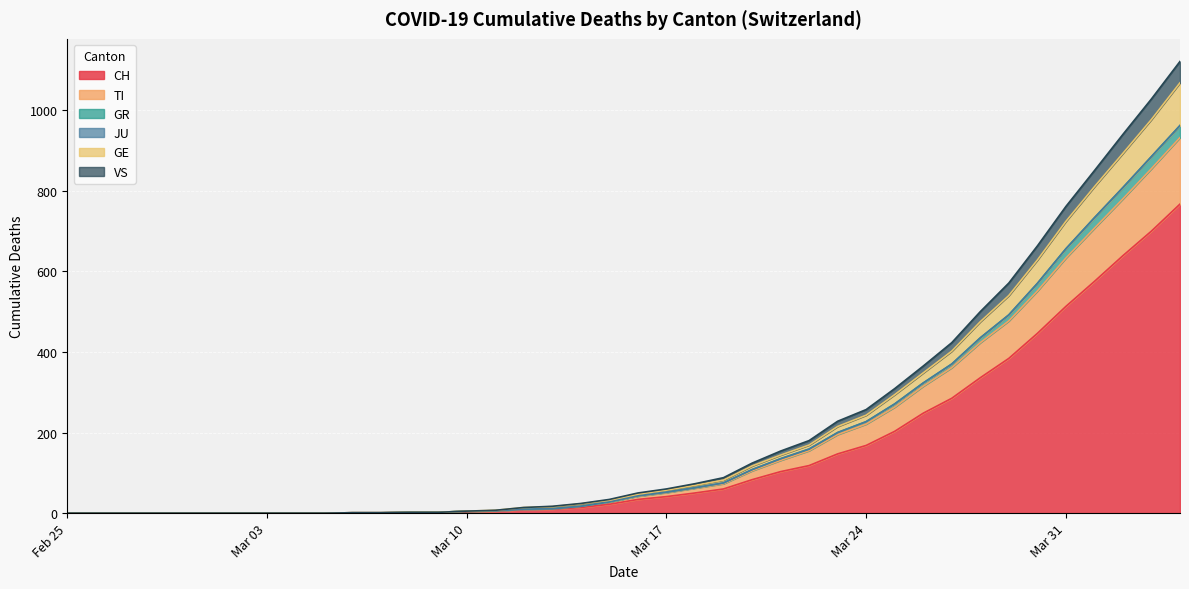

How many lines are shown in the chart?

6